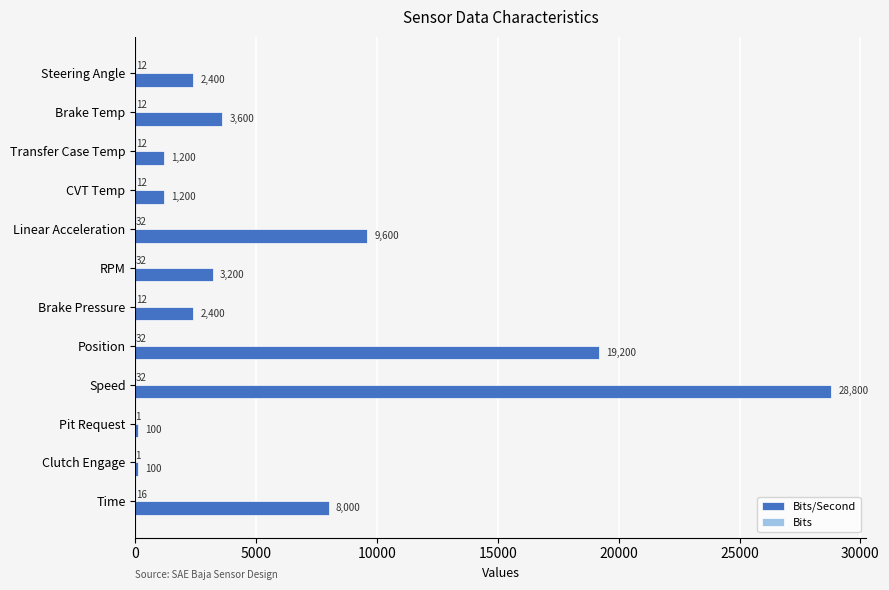

At which category is the sum across all series the highest?

Speed